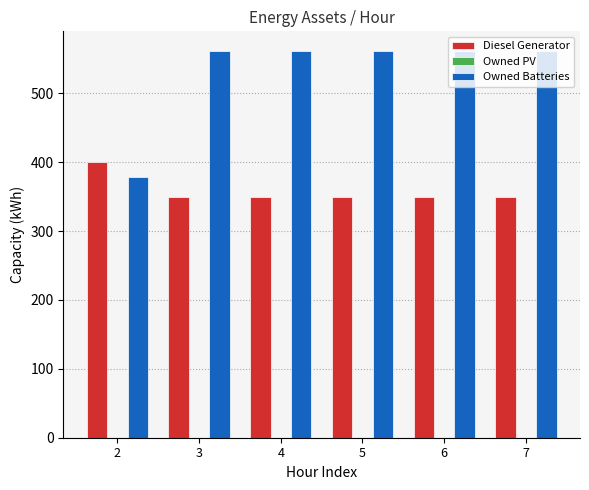

Are the bars grouped side by side (vs. stacked)?

Yes